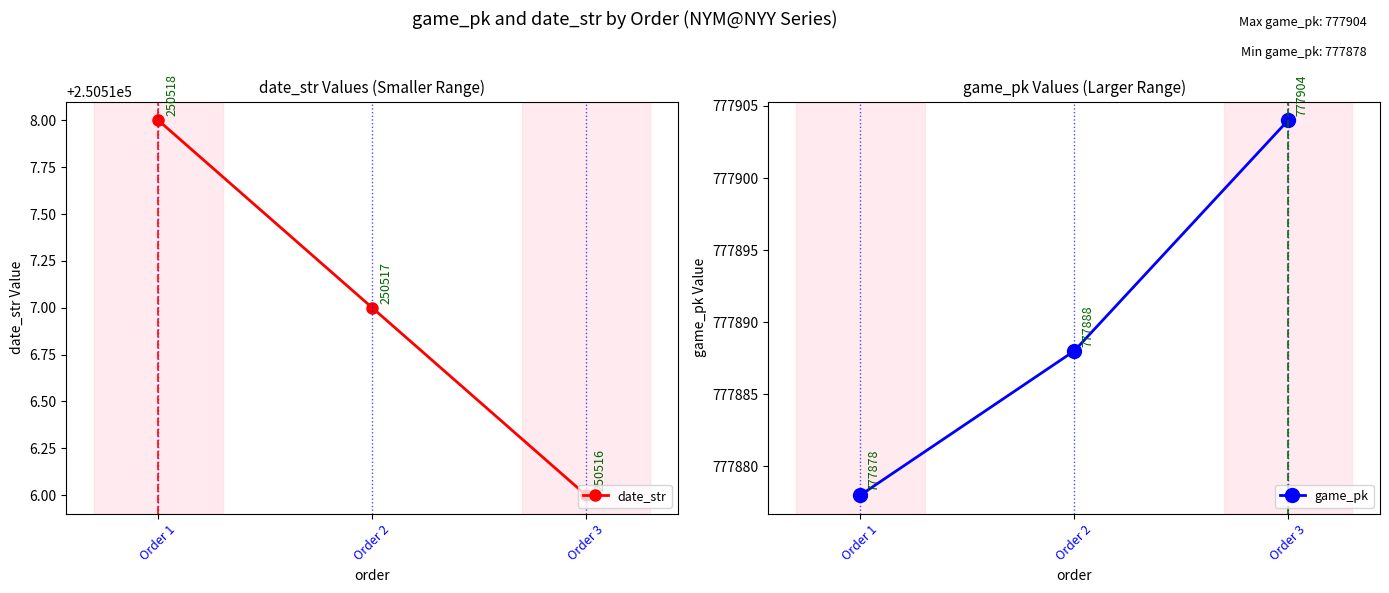

How many lines are shown in the chart?

2